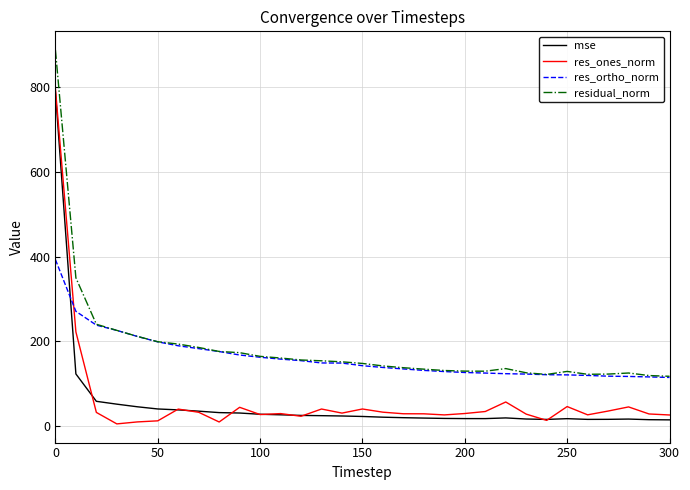

Which series has the widest spread of values?

res_ones_norm